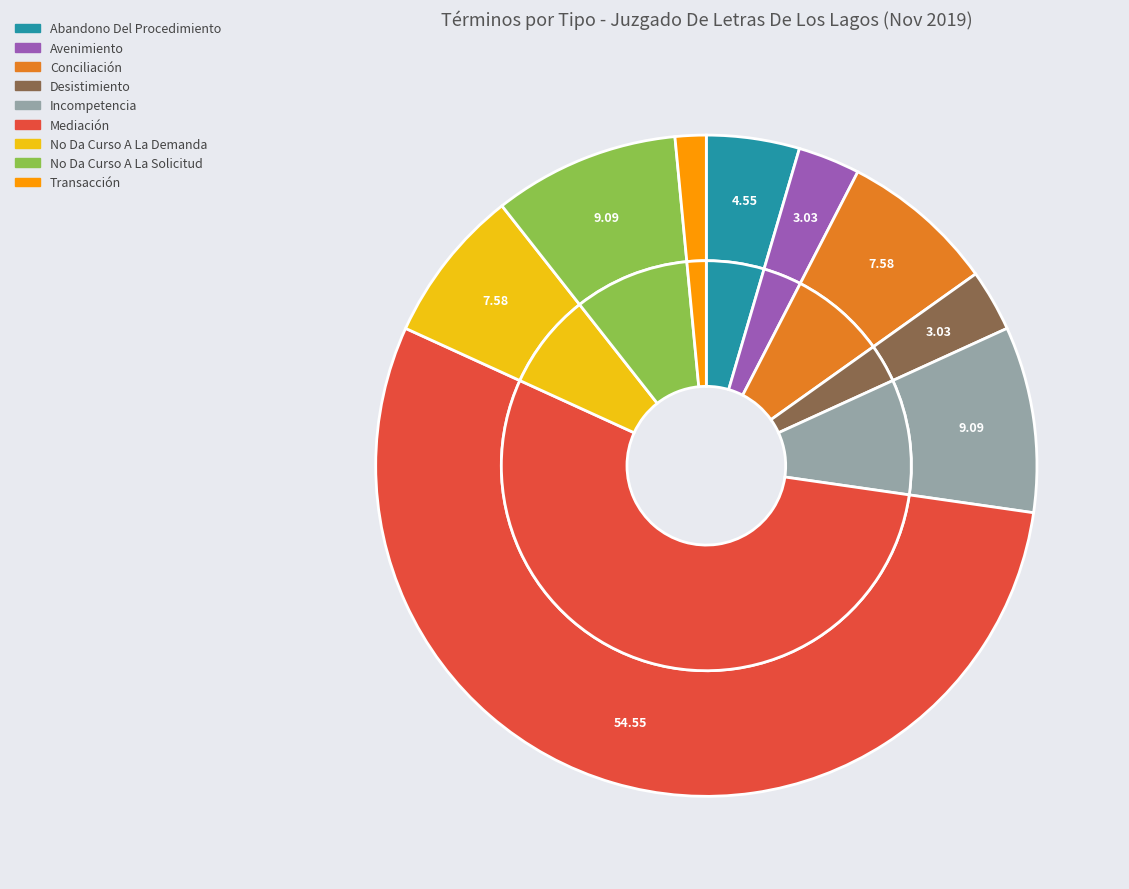

Count the number of slices in the pie.

9